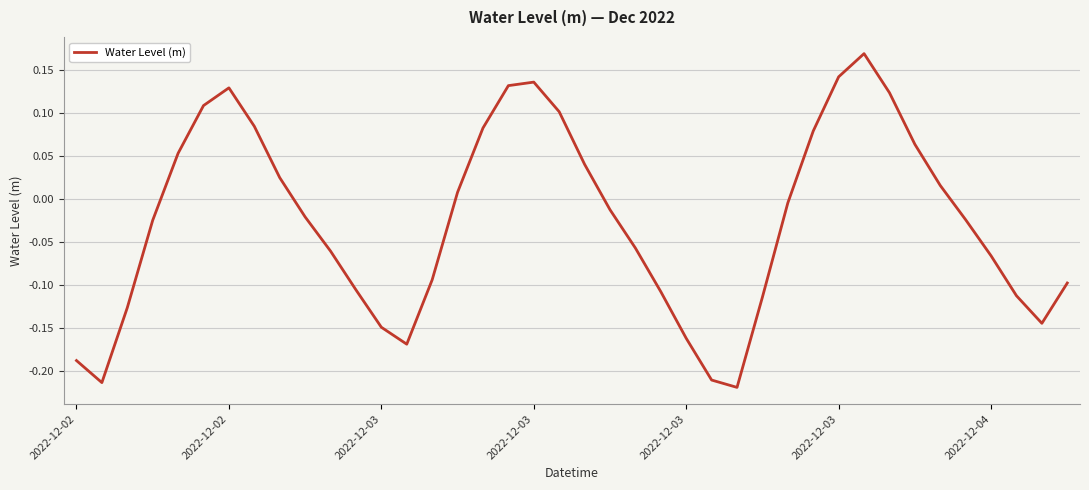

What is the difference between the maximum and minimum values?

0.4